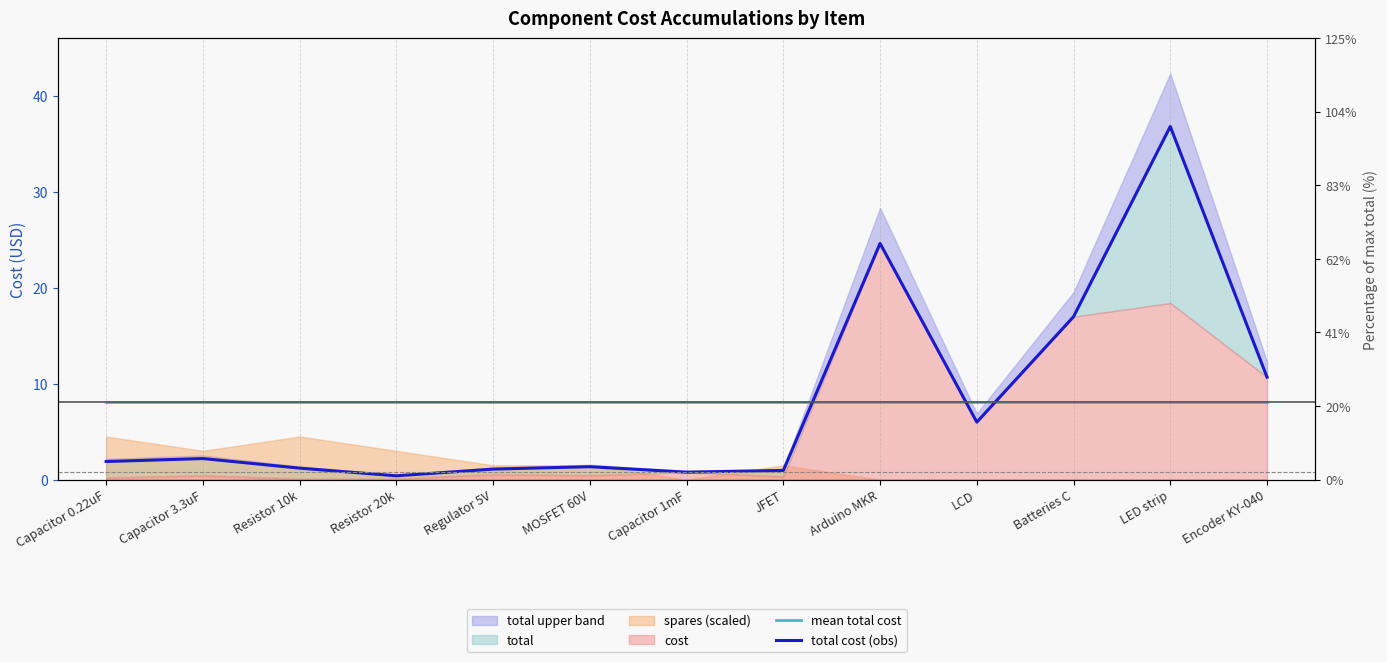

How many lines are shown in the chart?

2